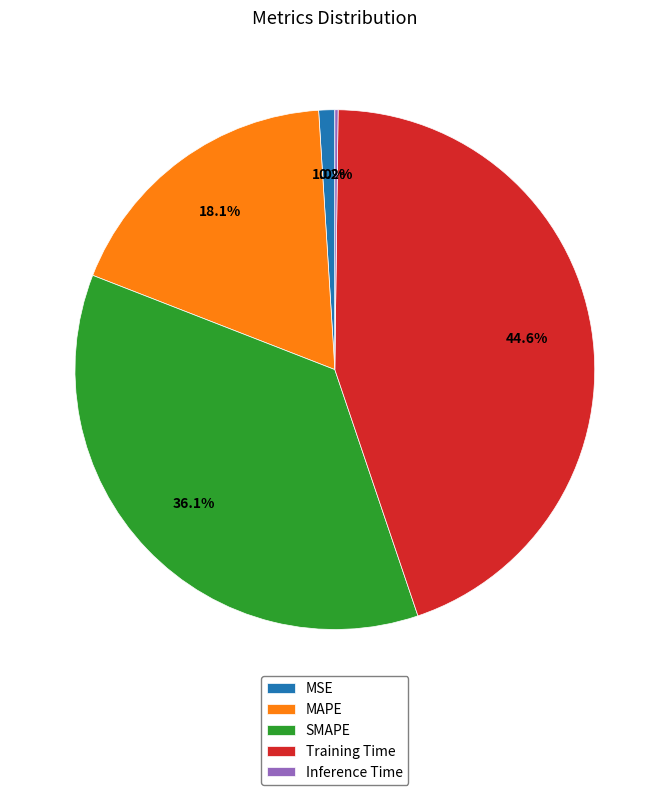

The MSE slice represents 1% of the pie. True or false?

True